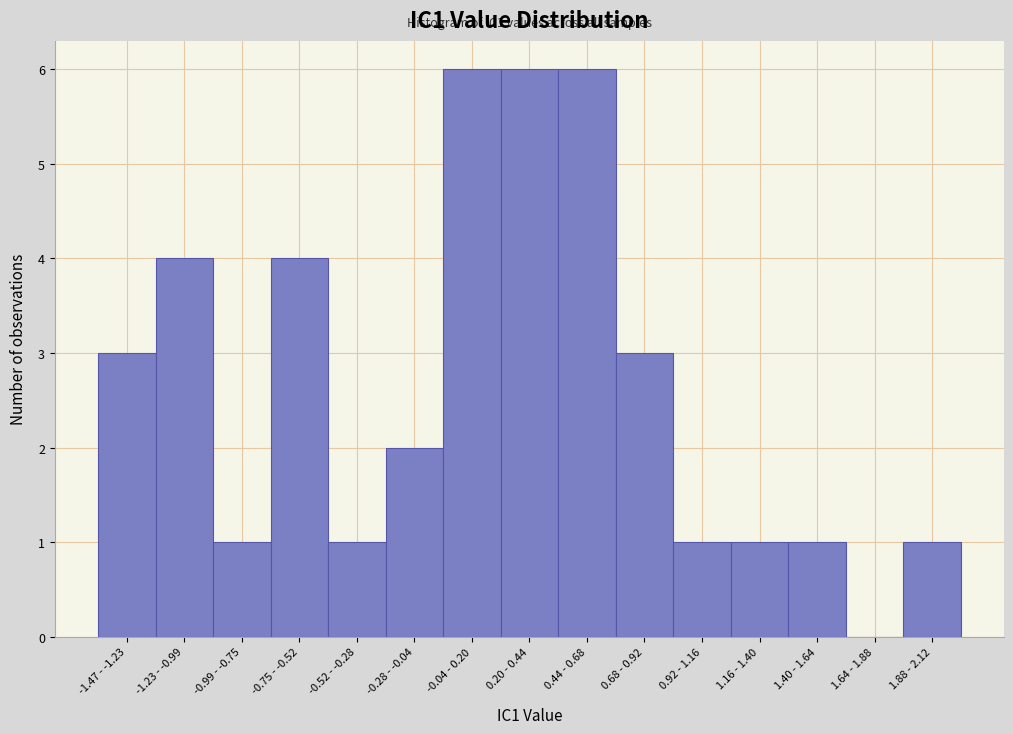

Reading left to right, list all the values displayed in this chart.

-1.47 - -1.23=3	-1.23 - -0.99=4	-0.99 - -0.75=1	-0.75 - -0.52=4	-0.52 - -0.28=1	-0.28 - -0.04=2	-0.04 - 0.20=6	0.20 - 0.44=6	0.44 - 0.68=6	0.68 - 0.92=3	0.92 - 1.16=1	1.16 - 1.40=1	1.40 - 1.64=1	1.64 - 1.88=0	1.88 - 2.12=1